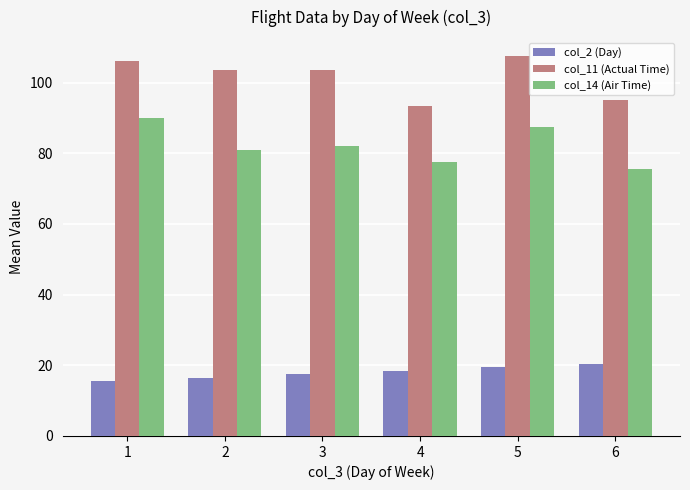

What is the value of the col_2 (Day) bar at the 3rd from the left?

17.5